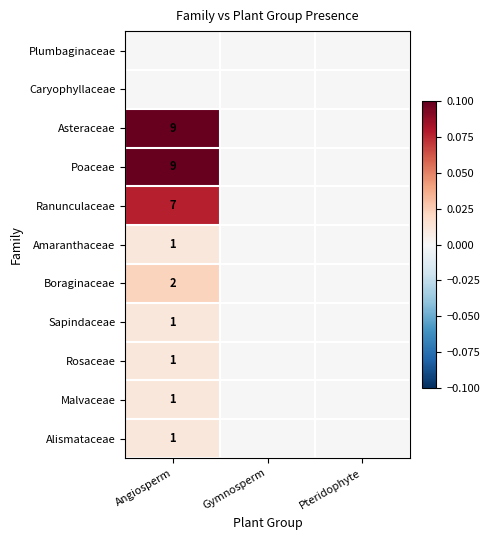

The value of Boraginaceae at Angiosperm is 0.0. True or false?

False